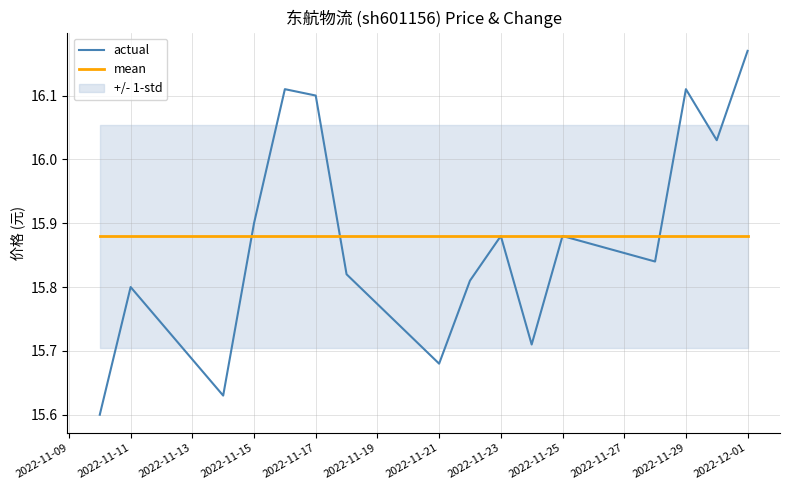

Which series has the largest range (max minus min)?

actual